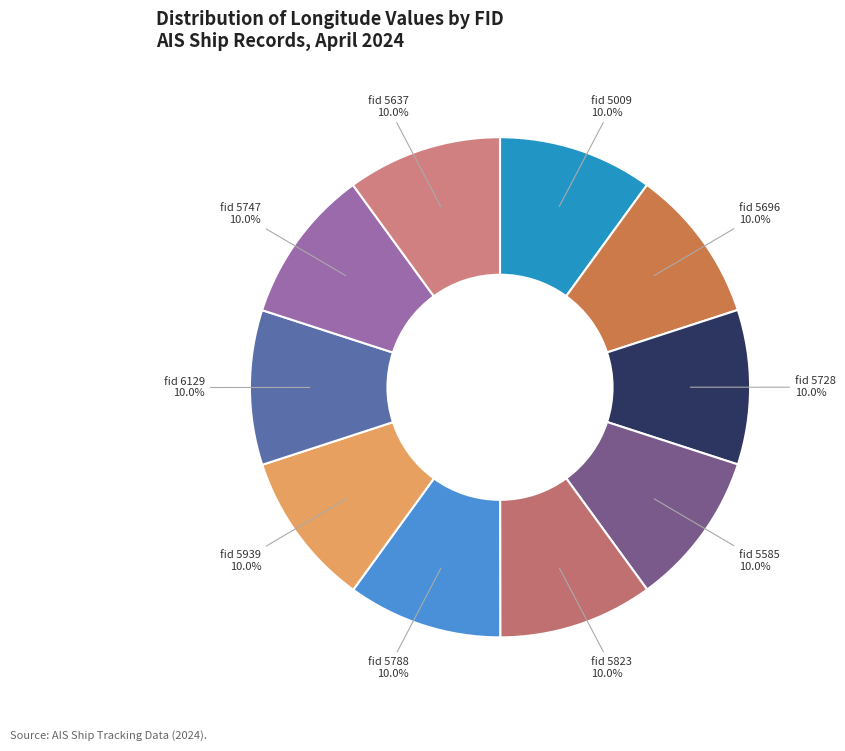

Is there any slice that represents more than half of the pie?

No